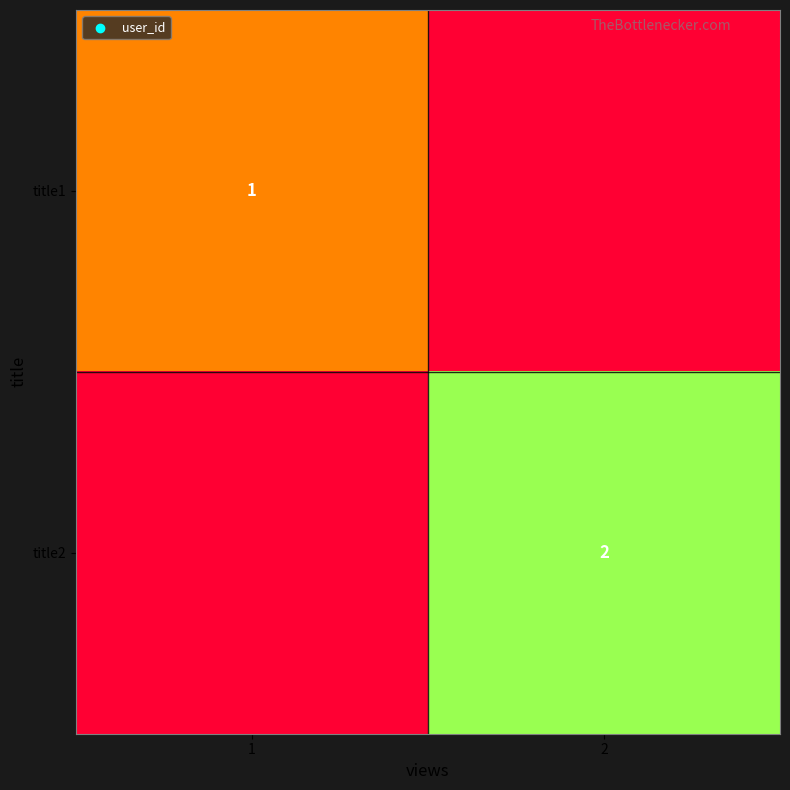

True or false: title2 has a value of 2 at 2.

True